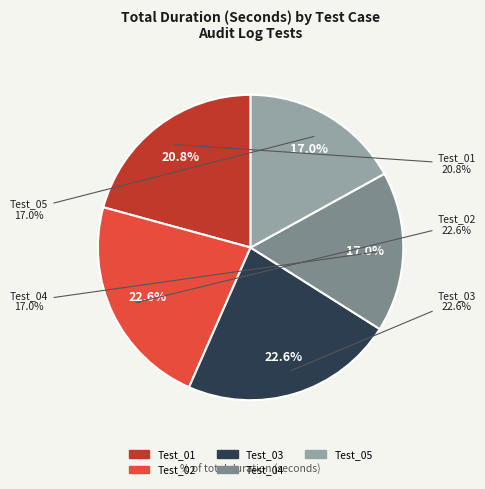

Is Test_02 the majority of the pie?

No